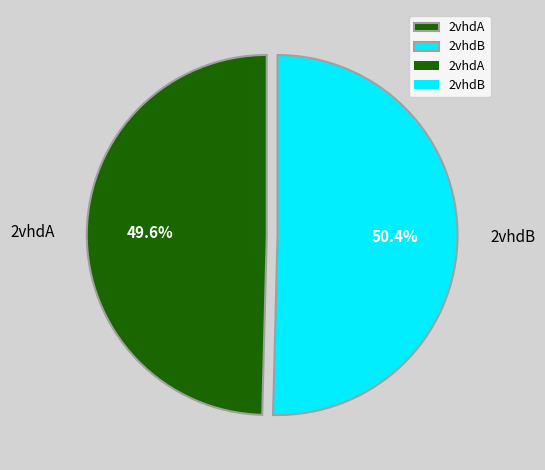

To the nearest percent, what portion does 2vhdB represent?

50%